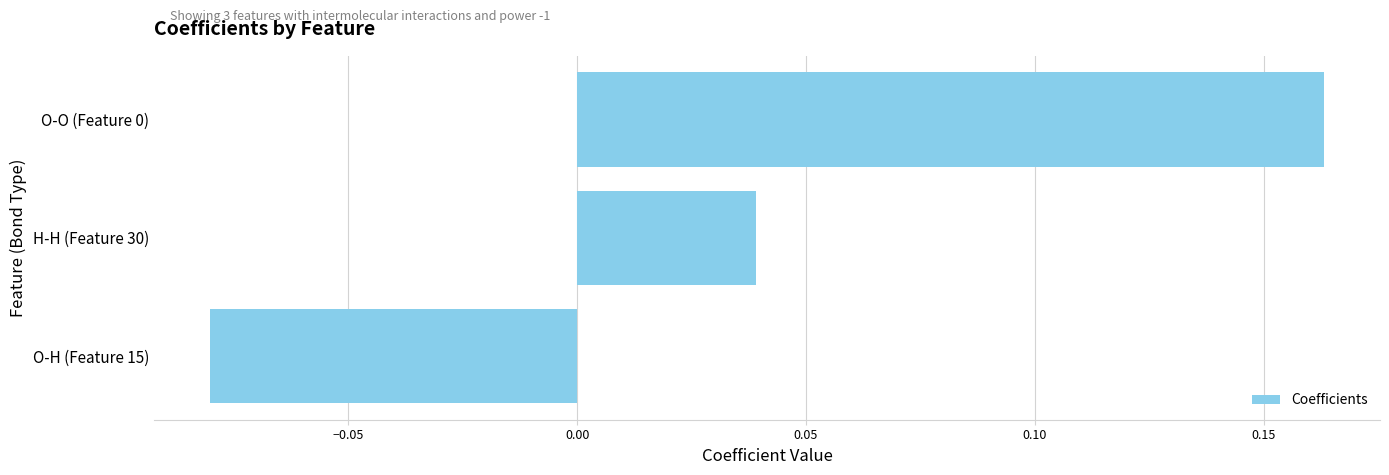

True or false: the data shows 0.3 at O-O (Feature 0).

False